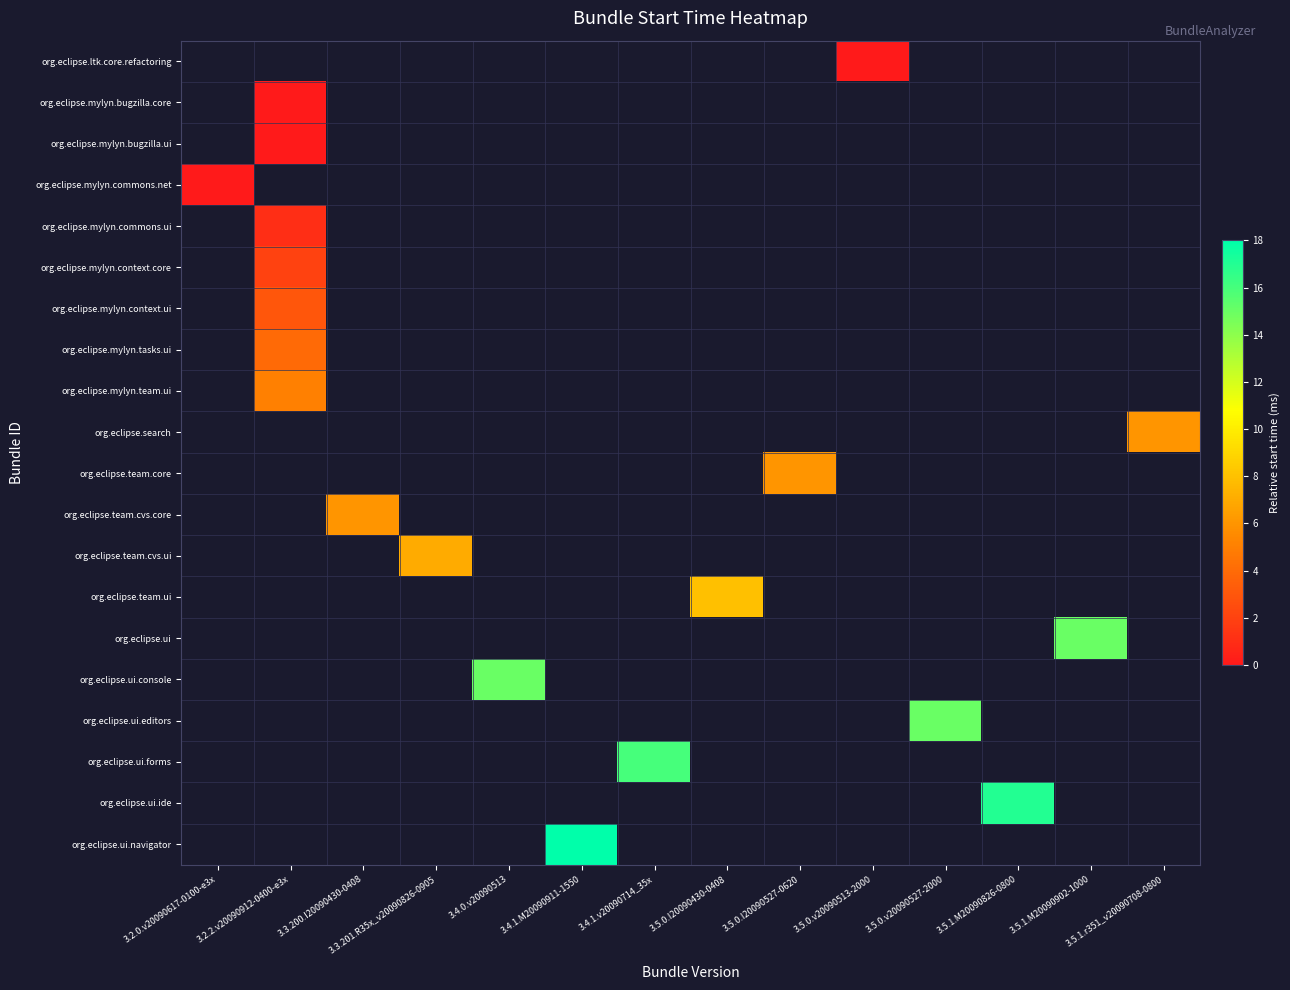

Which series has the largest range (max minus min)?

org.eclipse.mylyn.commons.net